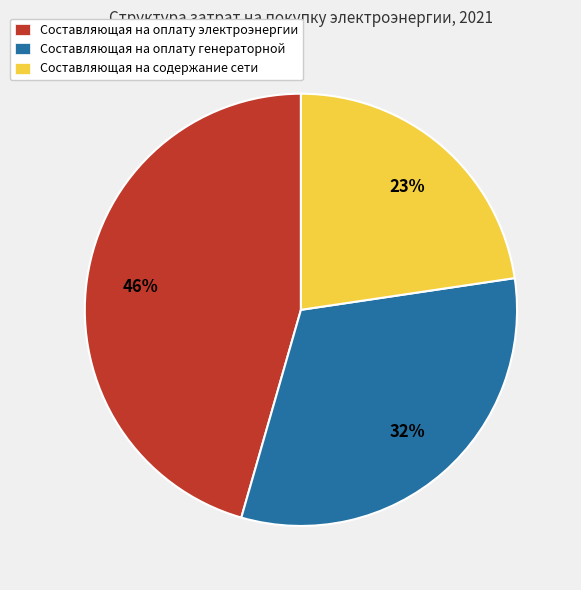

How many slices are in this pie chart?

3